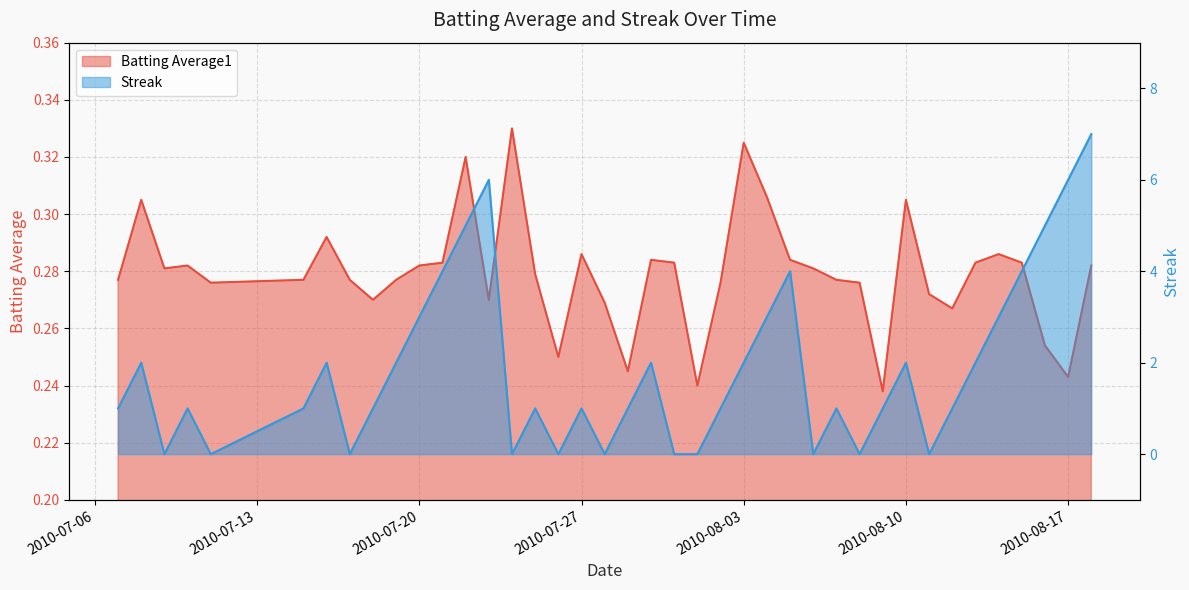

Does the chart display data point markers on the line(s)?

No